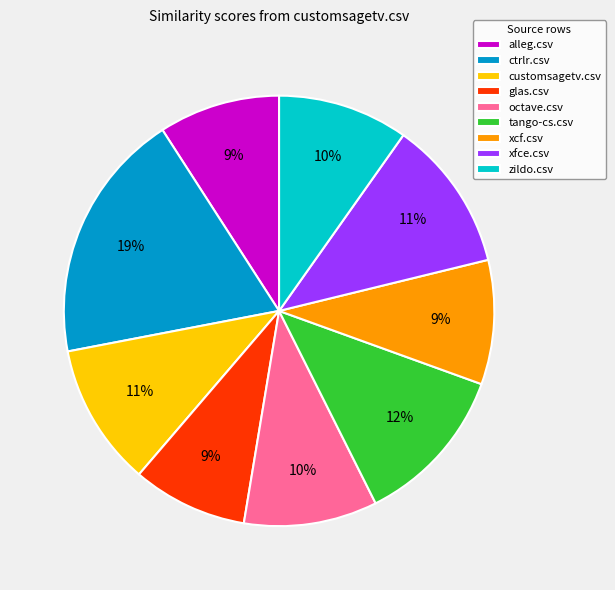

How many segments does this pie chart have?

9